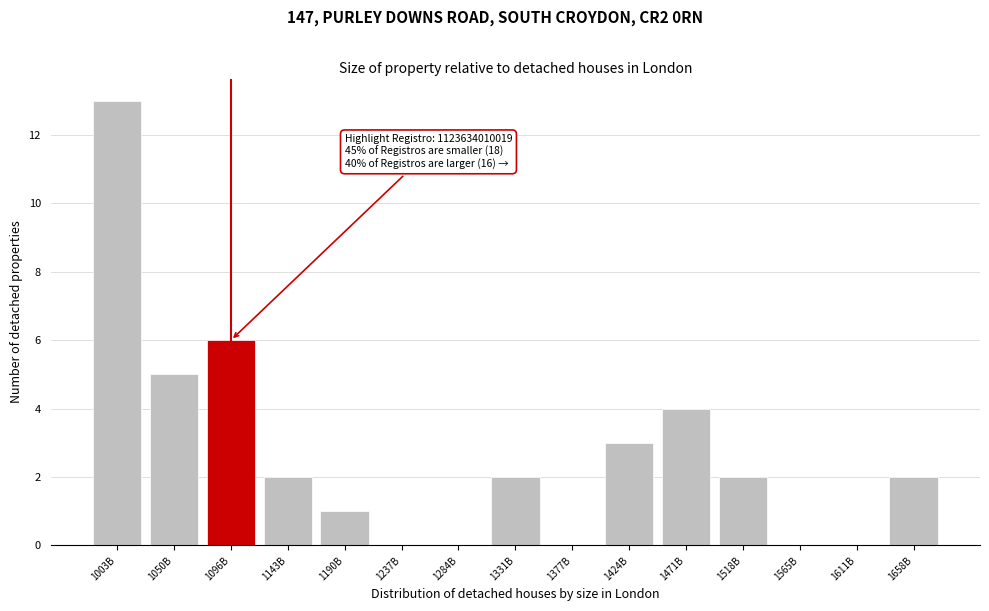

Reading left to right, what are all the values shown in this chart?

1003B=13	1050B=5	1096B=6	1143B=2	1190B=1	1237B=0	1284B=0	1331B=2	1377B=0	1424B=3	1471B=4	1518B=2	1565B=0	1611B=0	1658B=2